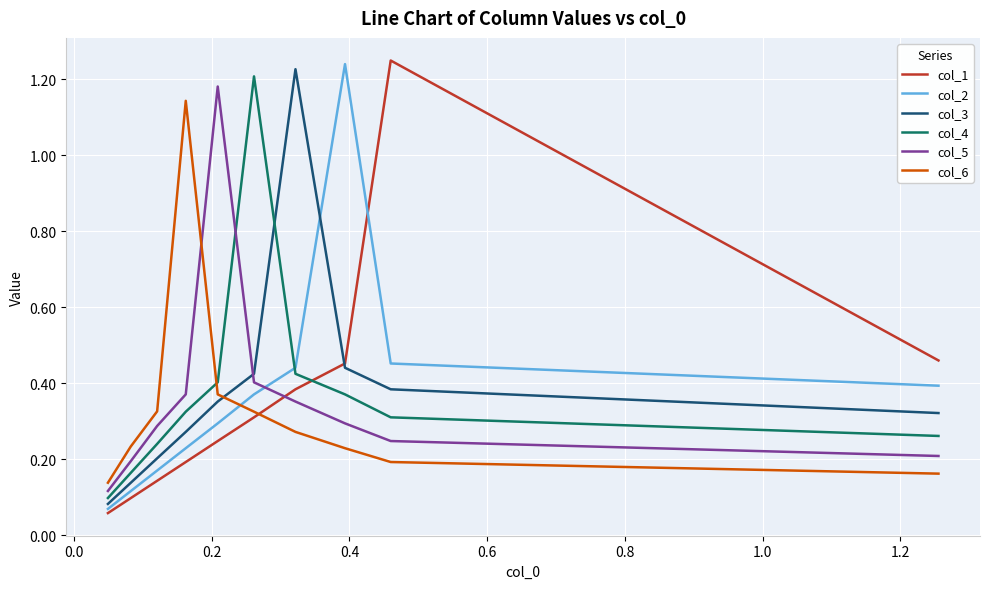

List the series in order of their peak value, highest first.

col_1, col_2, col_3, col_4, col_5, col_6